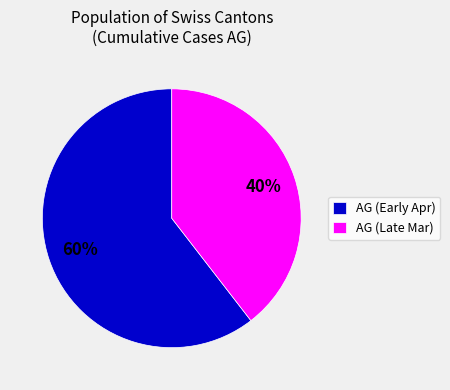

Which slice is the smallest?

AG (Late Mar)